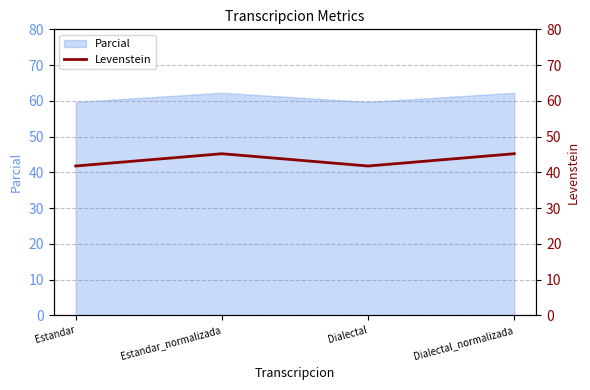

What is the smallest value displayed?

41.8